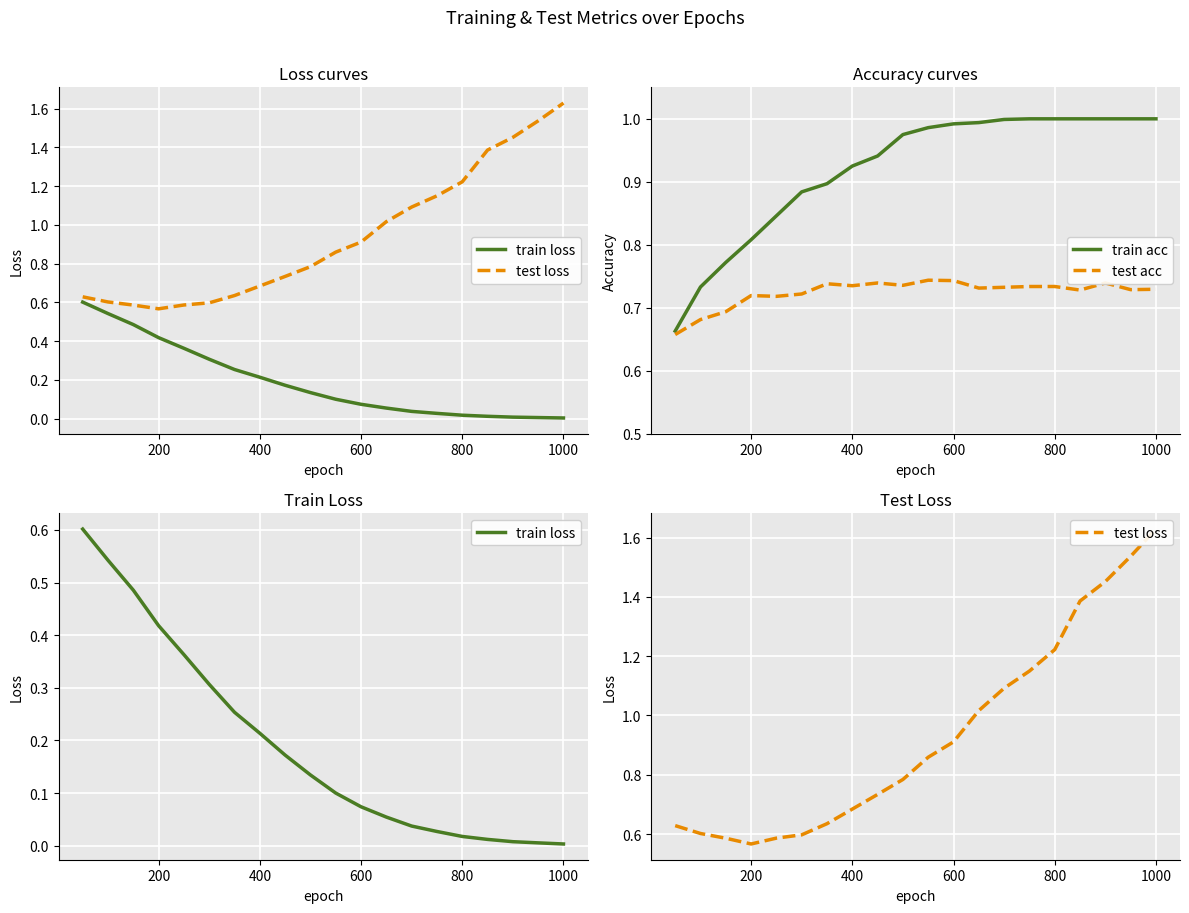

What position from the right is 600?

9